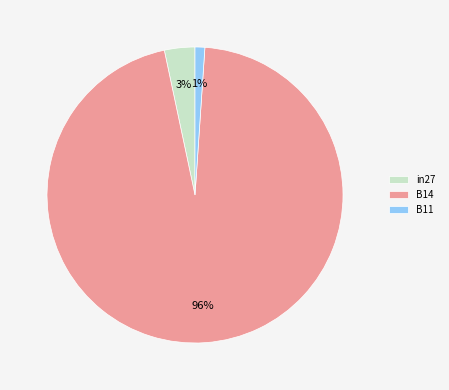

True or false: B14 accounts for 96% of the total.

True